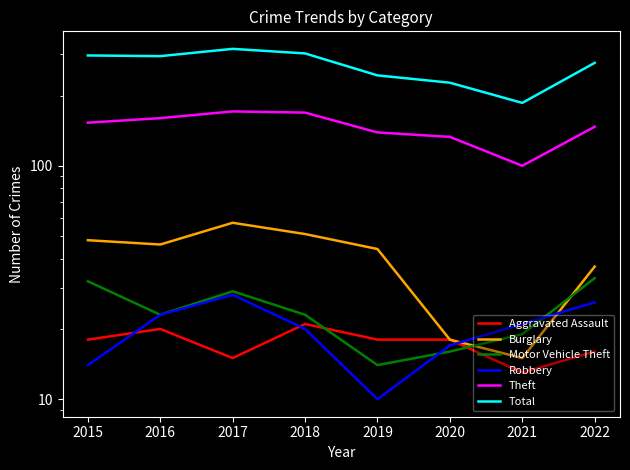

At 2016, list the series in order from smallest to largest.

Aggravated Assault, Motor Vehicle Theft, Robbery, Burglary, Theft, Total